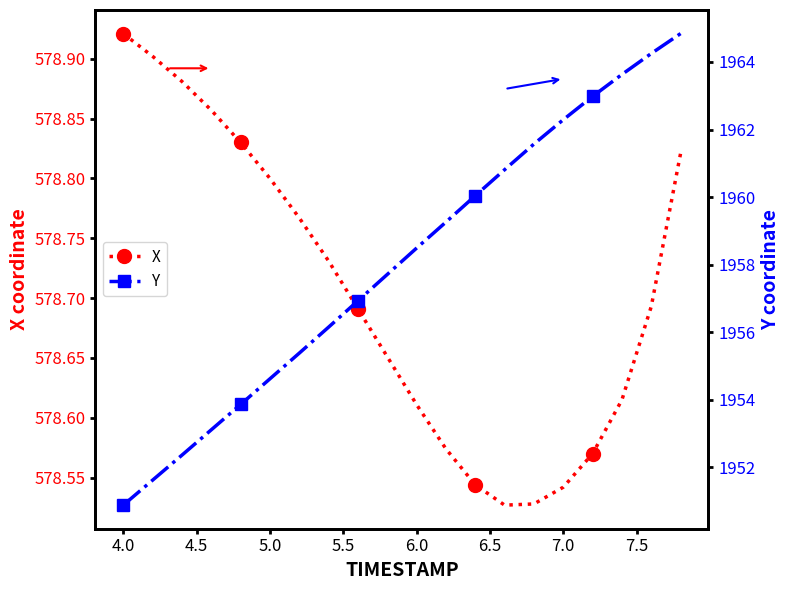

What is the value of the Y point at the 1st from the left?

1950.9